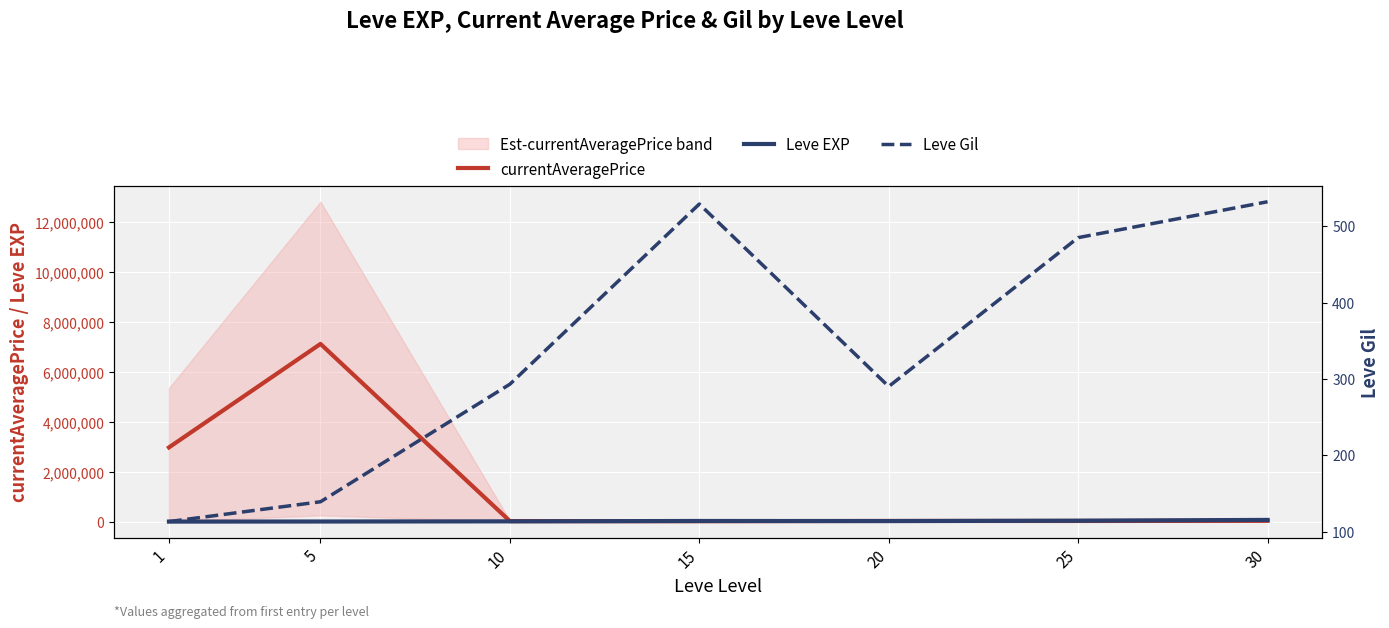

Between 15 and 20, which series saw the biggest shift?

currentAveragePrice